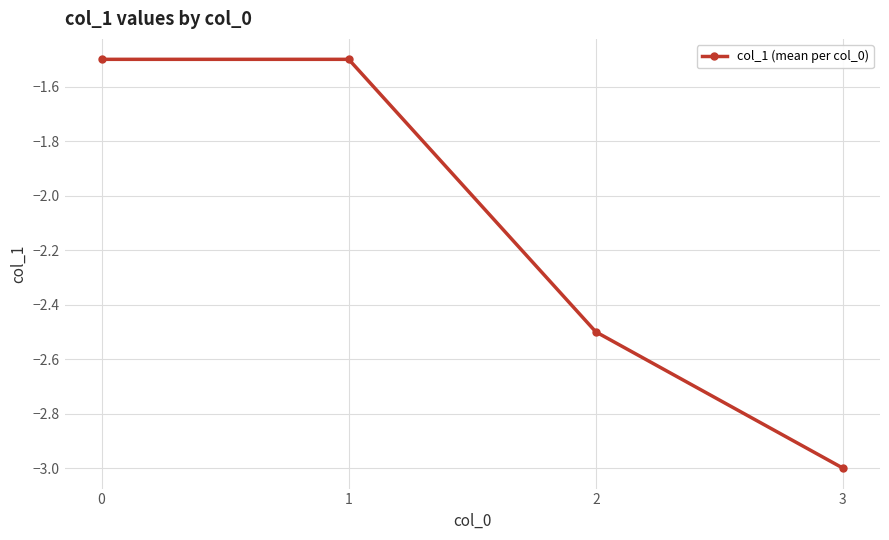

What is the greatest value displayed?

-1.5